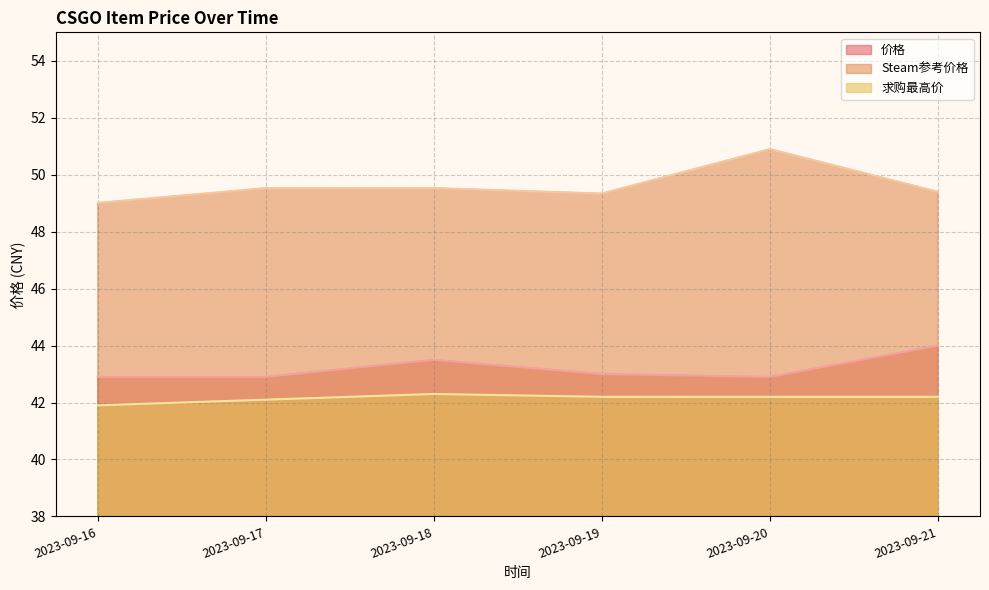

Reading left to right, what are all the values shown in this chart?

价格: 2023-09-16=42.9	2023-09-17=42.9	2023-09-18=43.5	2023-09-19=43.0	2023-09-20=42.9	2023-09-21=44.0
Steam参考价格: 2023-09-16=49.0	2023-09-17=49.5	2023-09-18=49.5	2023-09-19=49.3	2023-09-20=50.9	2023-09-21=49.4
求购最高价: 2023-09-16=41.9	2023-09-17=42.1	2023-09-18=42.3	2023-09-19=42.2	2023-09-20=42.2	2023-09-21=42.2